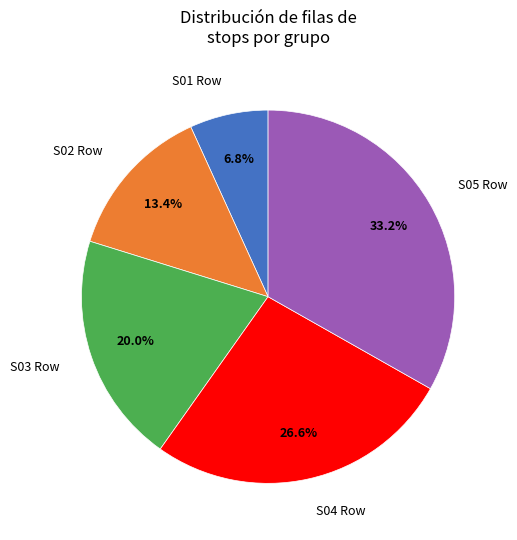

Does any single category account for the majority?

No